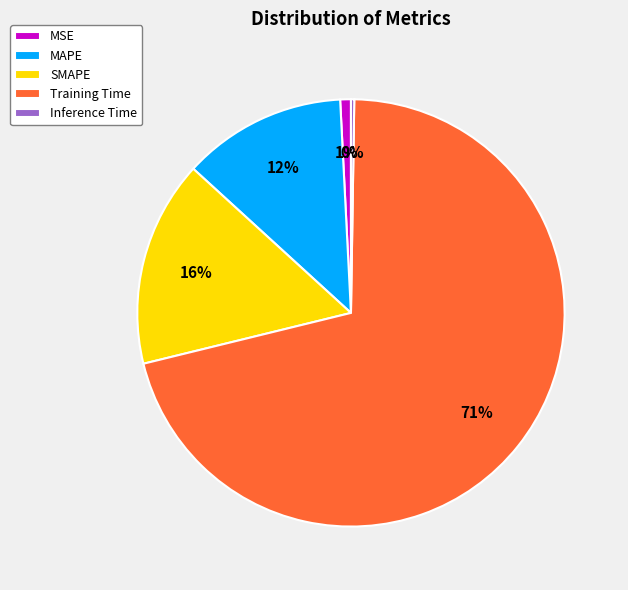

Which category has the biggest portion of the pie?

Training Time